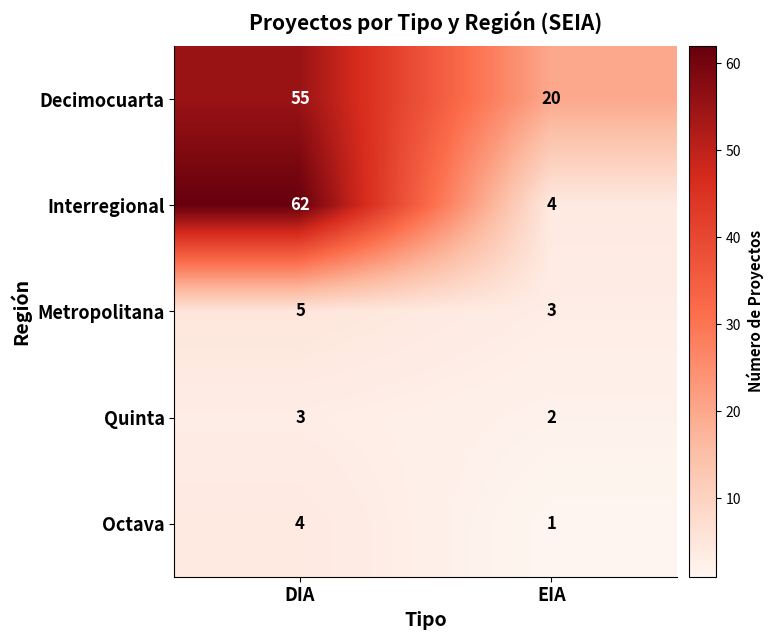

What is the sum of the Metropolitana values at DIA and EIA?

8